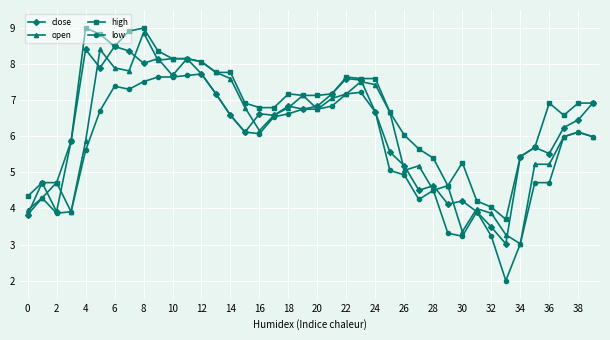

Count the number of categories in the chart.

40